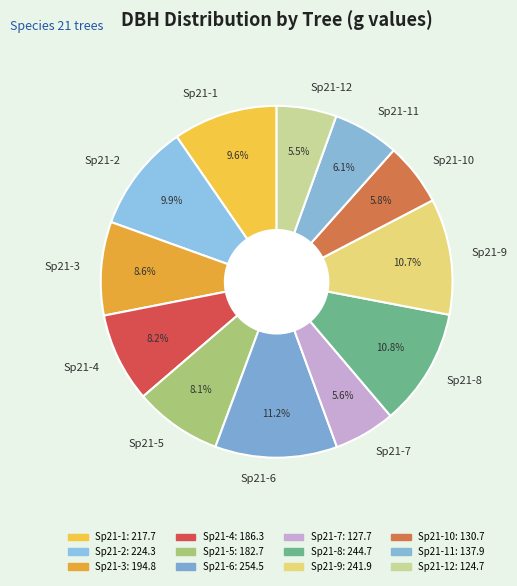

Does Sp21-2 account for over 50% of the chart?

No